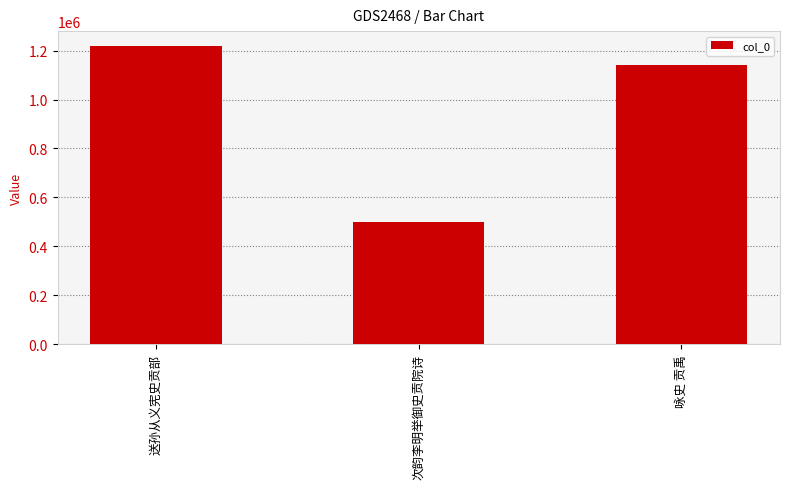

What is the difference between the values at 次韵李明举御史贡院诗 and 咏史 贡禹?

638511